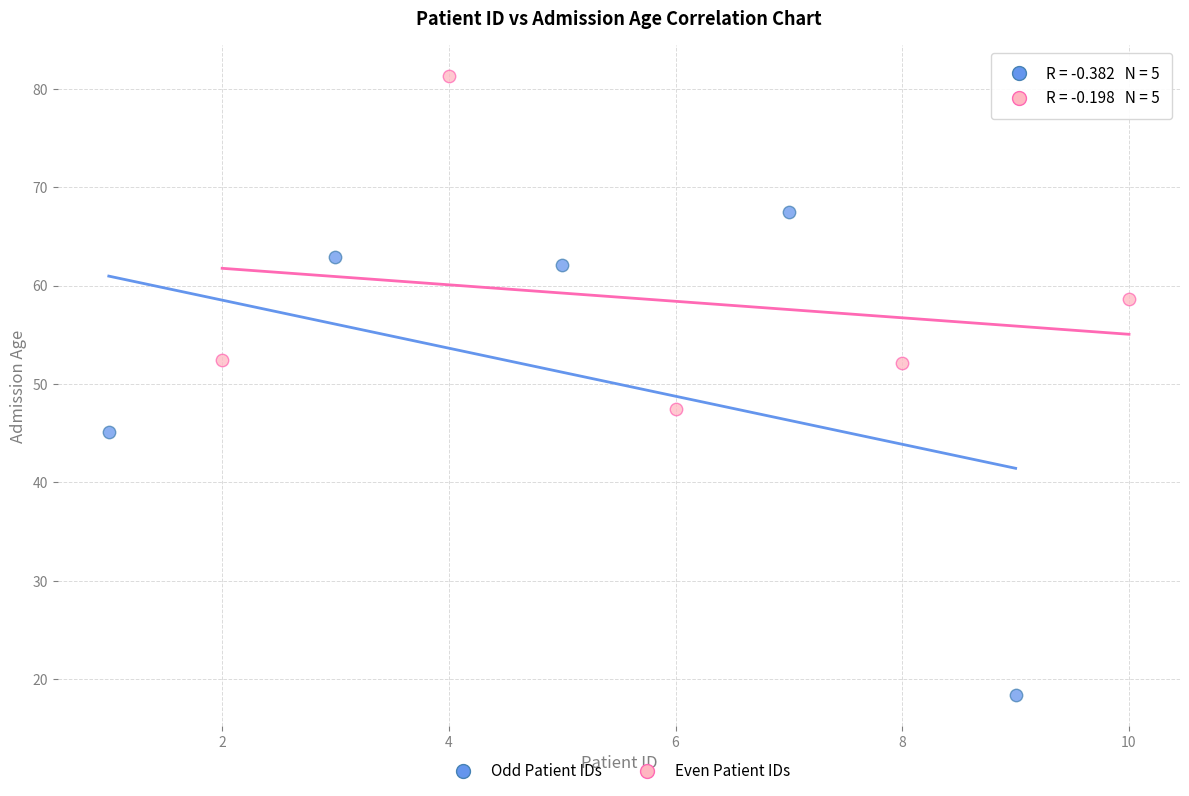

What are all the series names shown in the legend?

Odd Patient IDs, Even Patient IDs